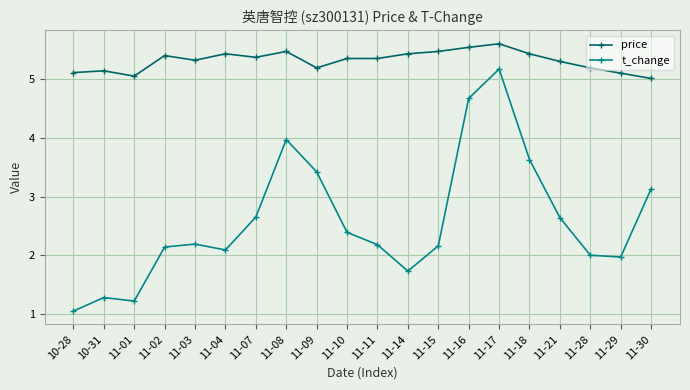

What is the sum of the price values at 11-01 and 10-28?

10.2